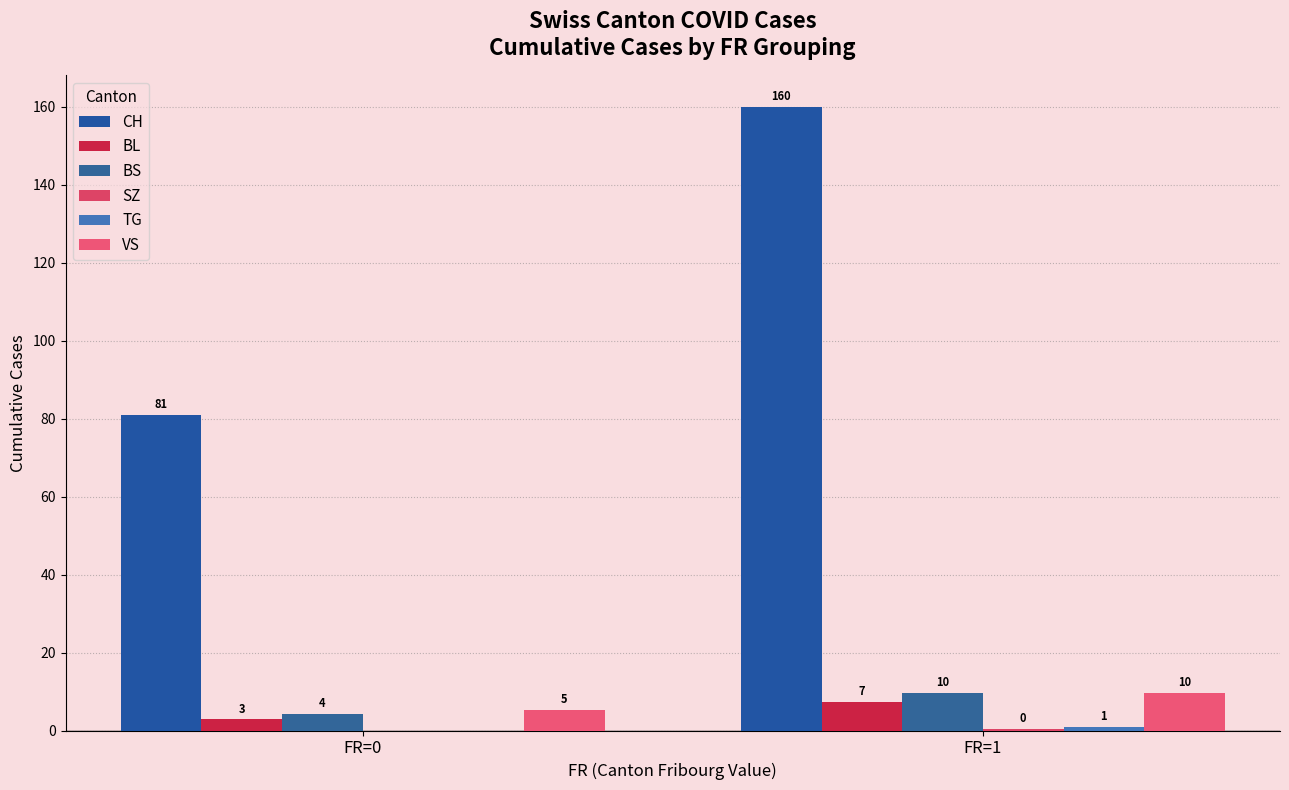

Is it true that CH equals 81.0 at FR=0?

True